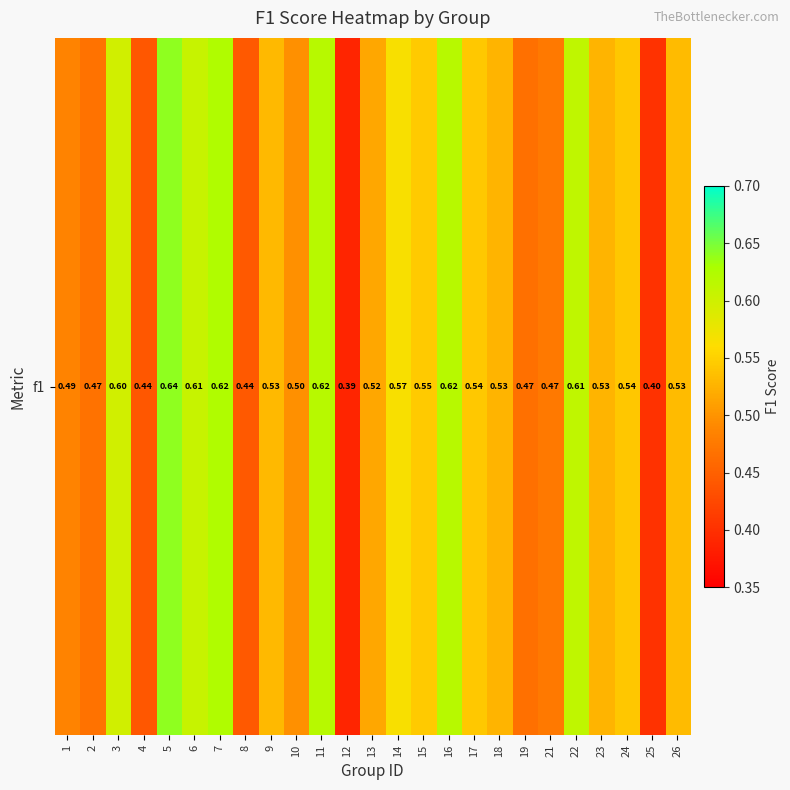

Which has a higher value, 1 or 12?

1